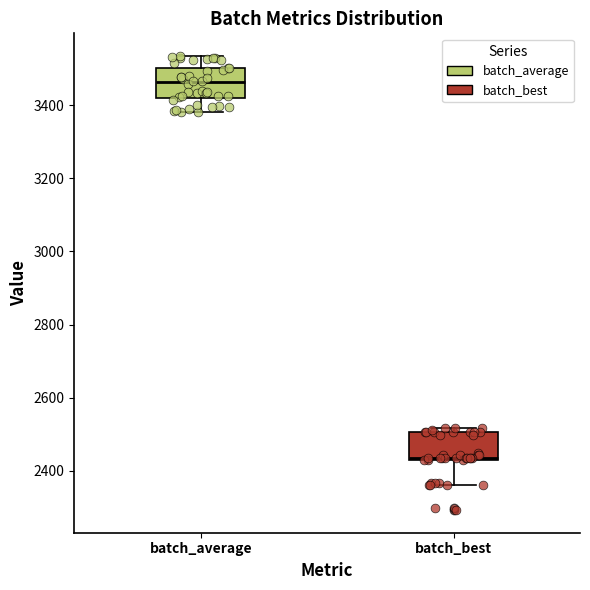

Where is the upper edge of the box for batch_average on the y-axis? The values are not printed on the chart, so give them approximately, as read against the axis.

3500